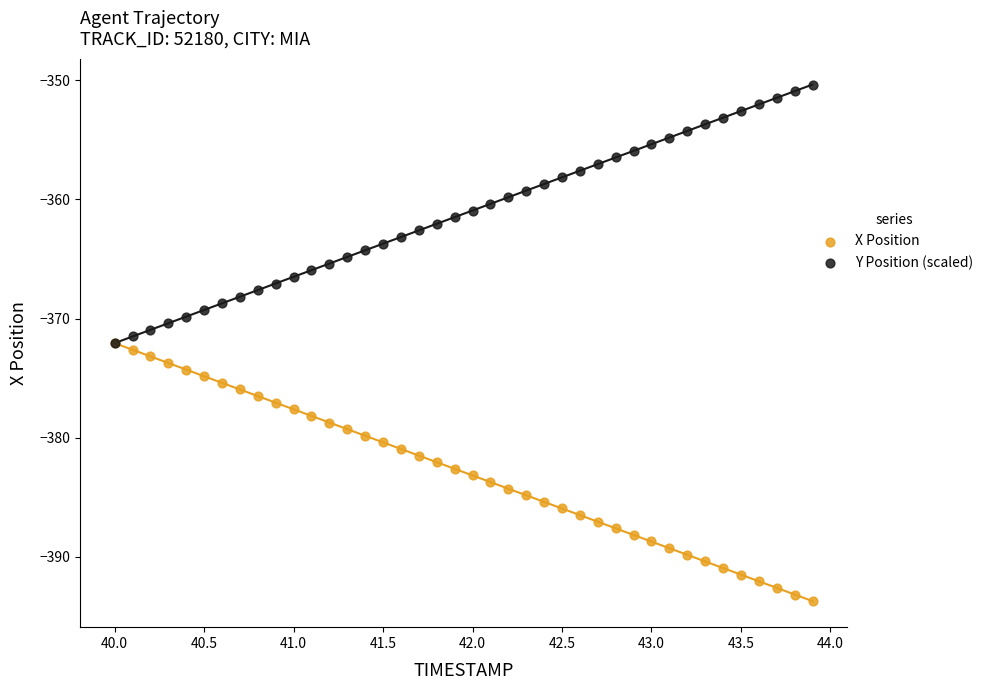

Which series reaches the minimum Y coordinate?

X Position